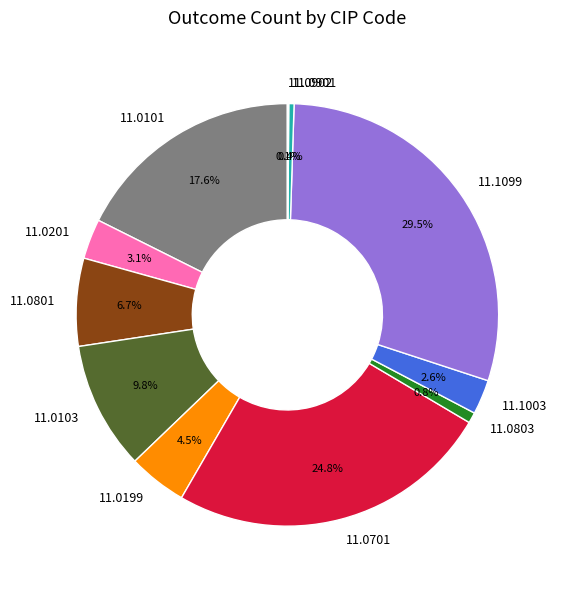

Which has a higher value, 11.0201 or 11.0803?

11.0201